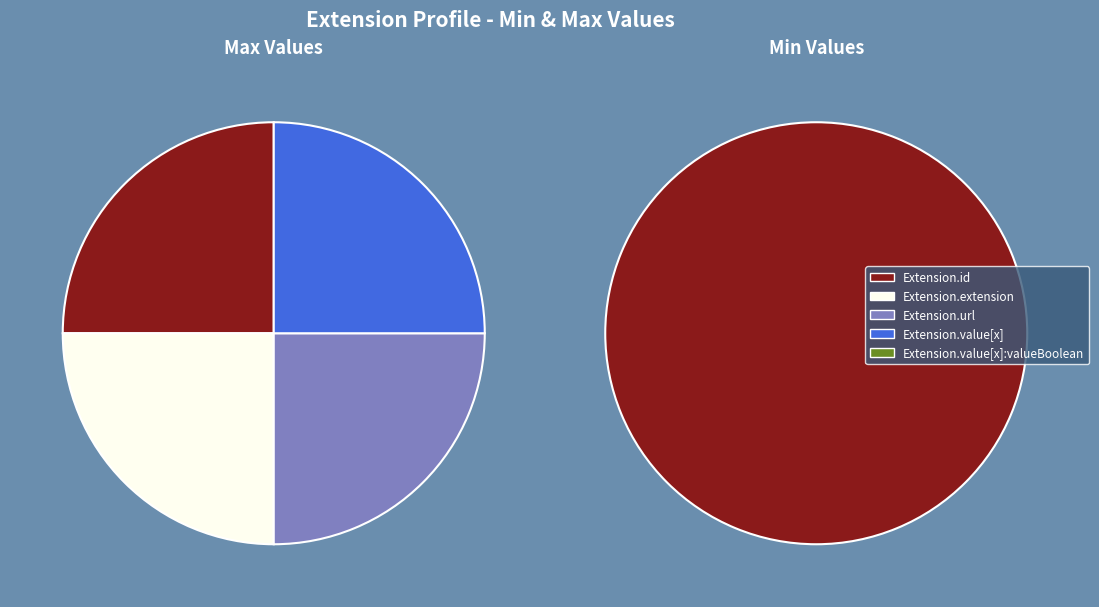

Count the number of slices in the pie.

5